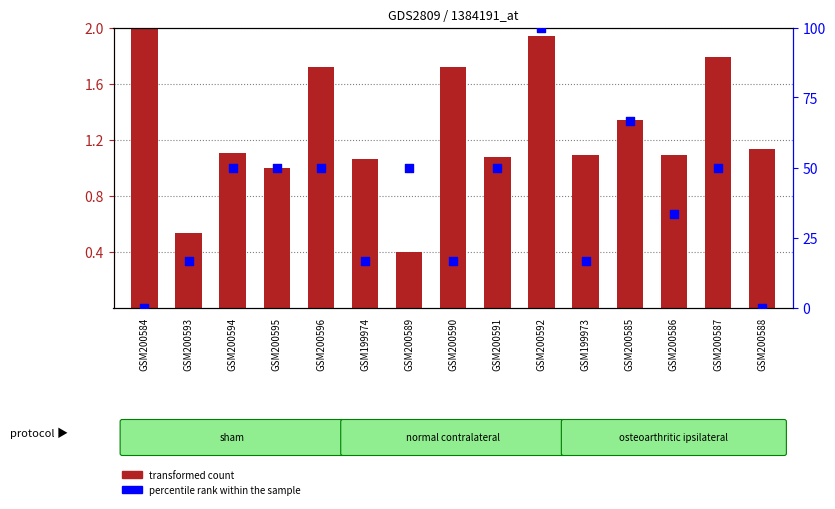

At how many categories does at least one series exceed 69?

1